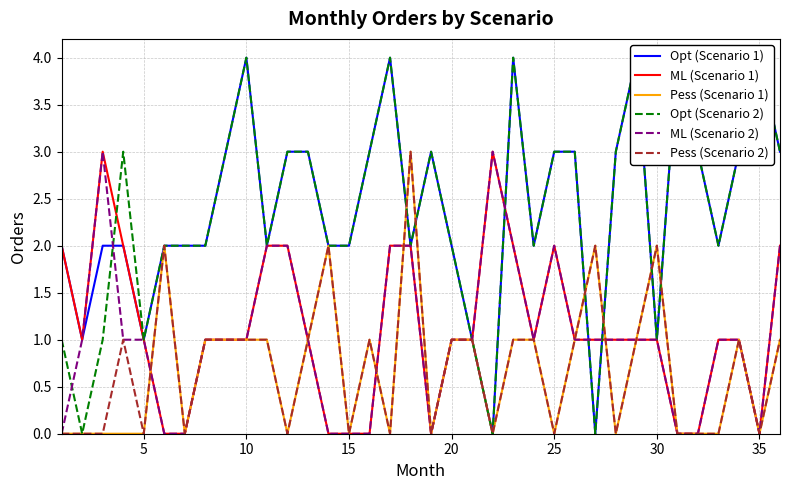

Is it true that Pess (Scenario 2) equals 2 at 30?

True